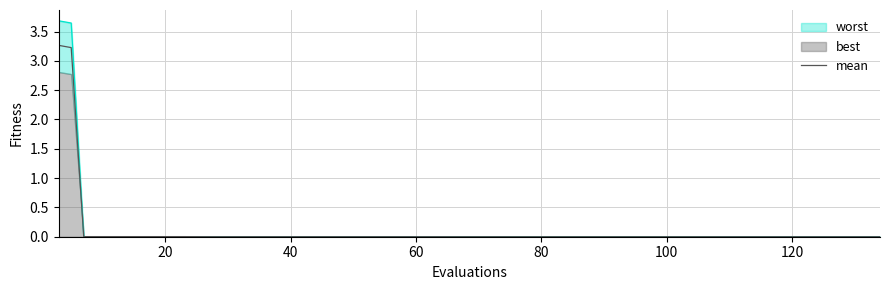

How many categories are shown in the chart?

40